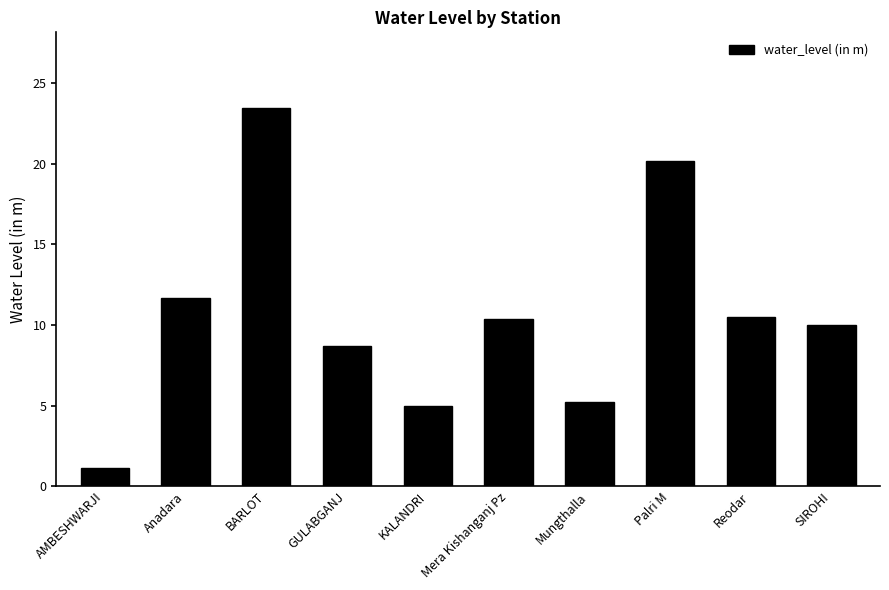

Which label corresponds to the largest value in the chart?

BARLOT